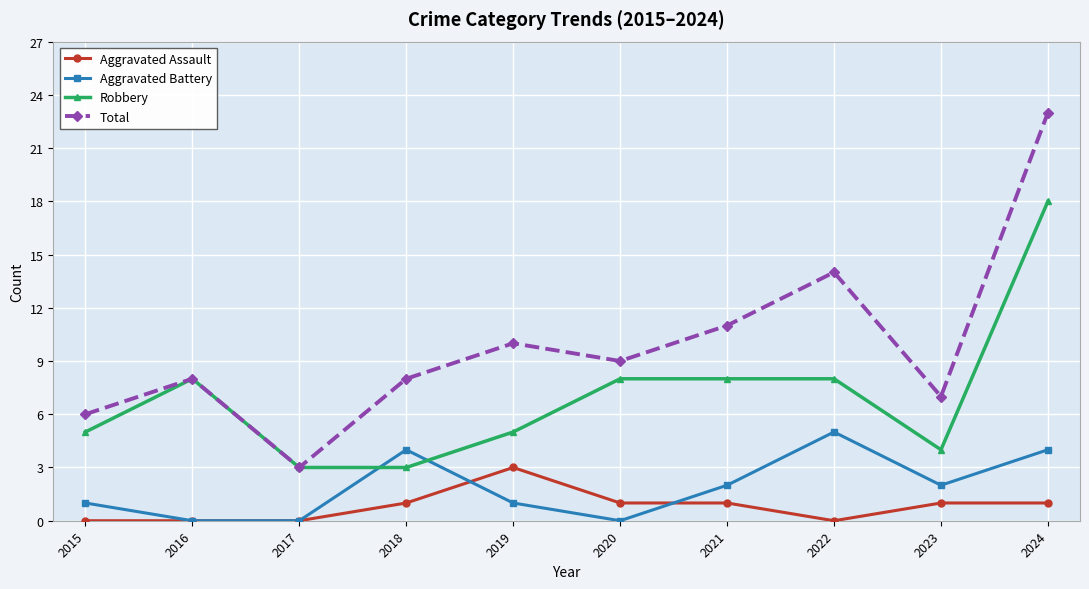

Which series has the widest spread of values?

Total